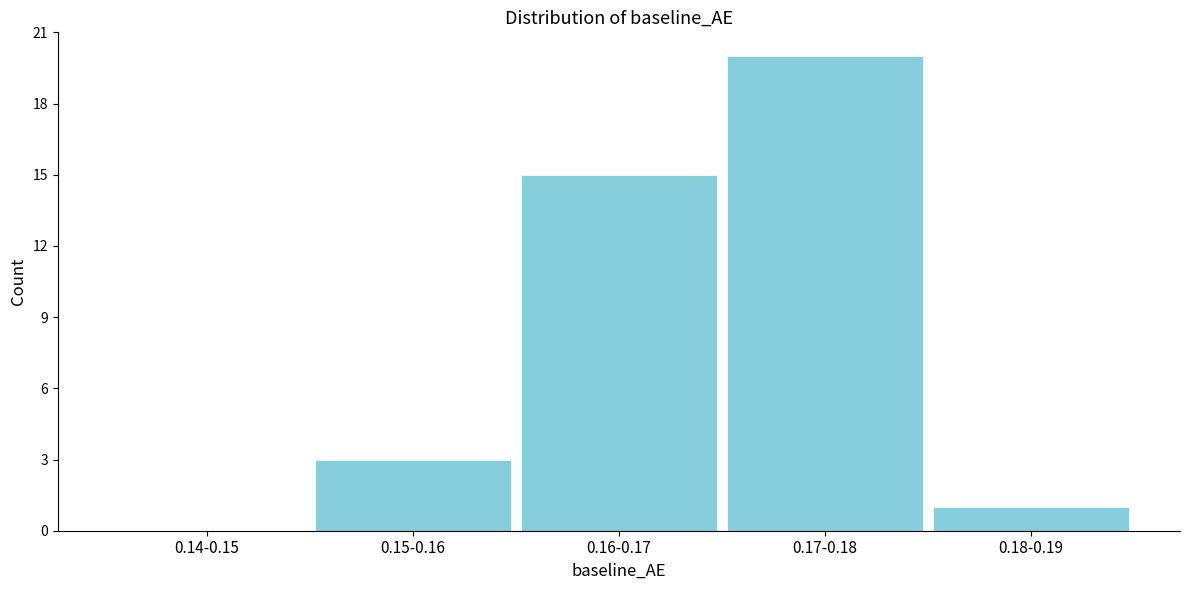

What is the change in value from 0.15-0.16 to 0.17-0.18?

+17